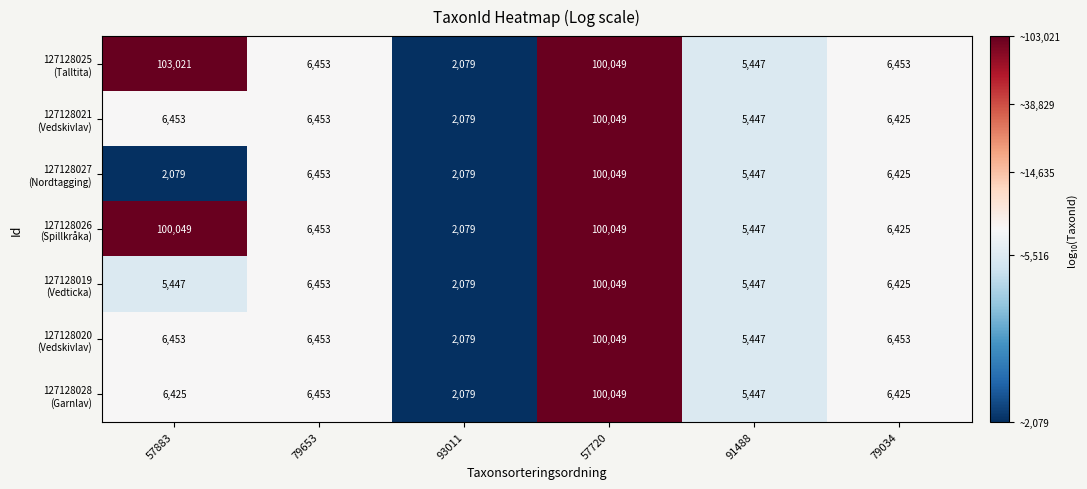

Which category has the highest value across all series?

57883